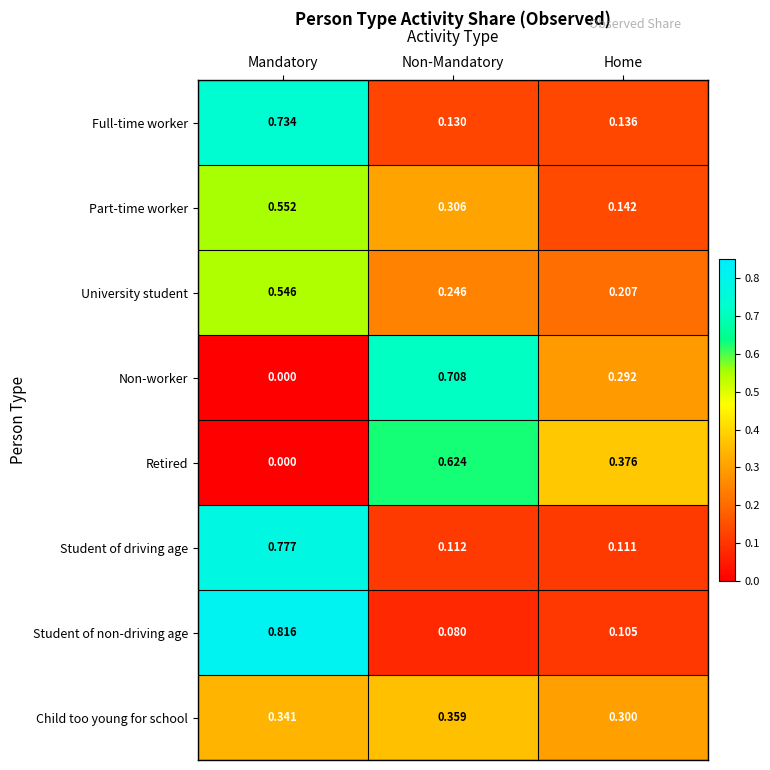

Which series has the largest range (max minus min)?

Student of non-driving age